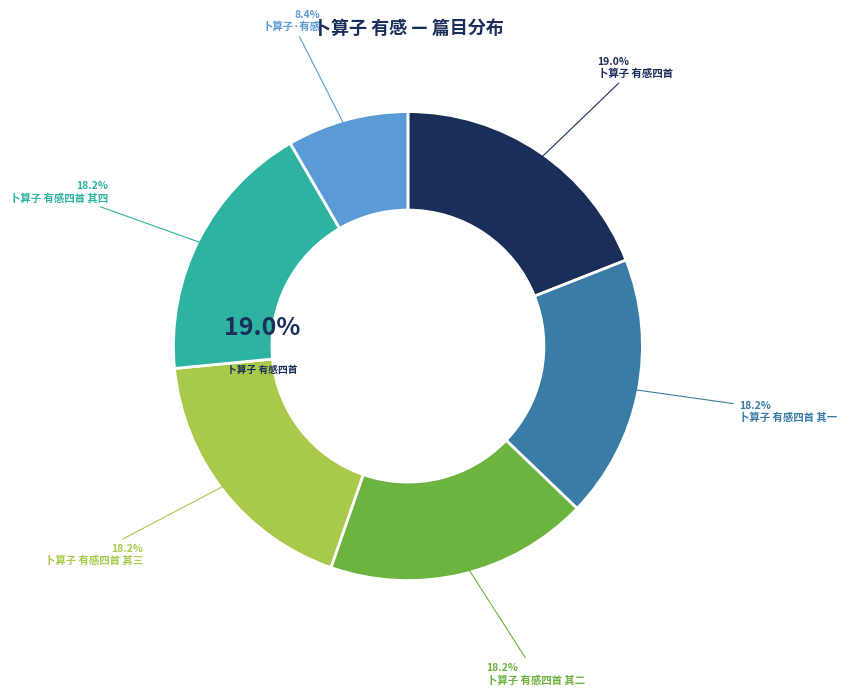

How much of the chart is everything except 卜算子·有感?

91.6%